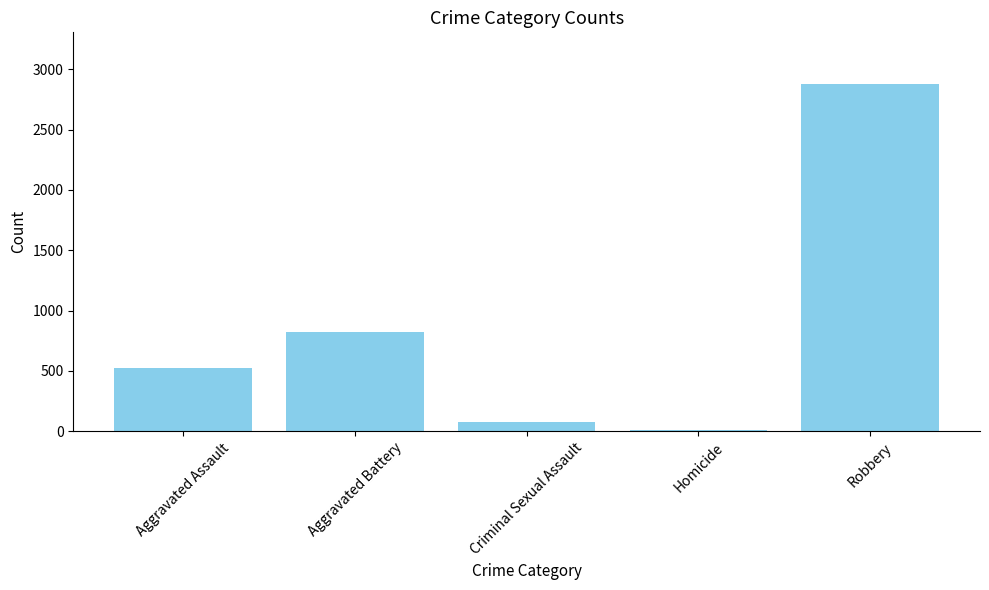

How many bars are there in total?

5